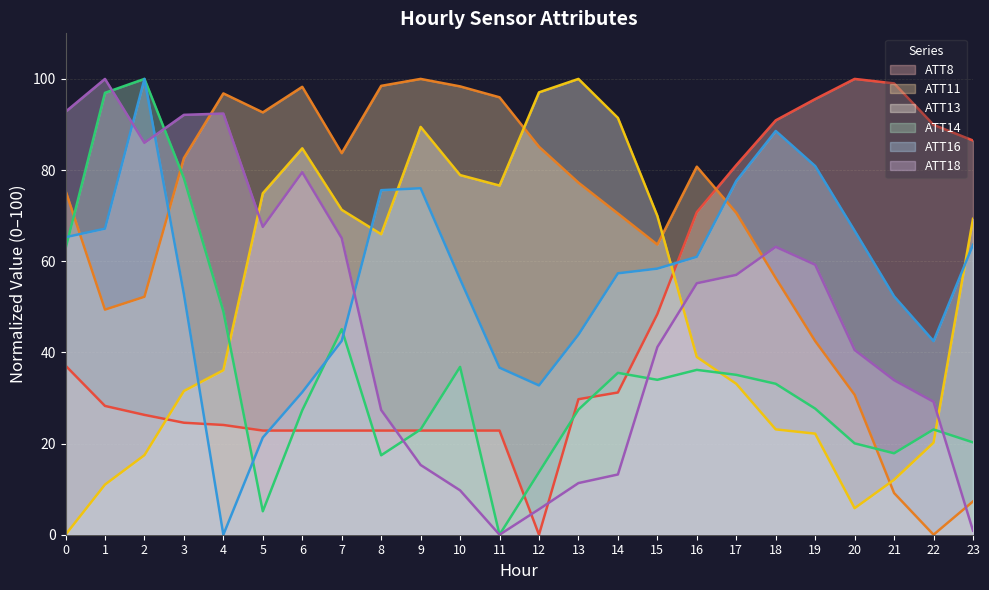

At which category is the sum across all series the highest?

2